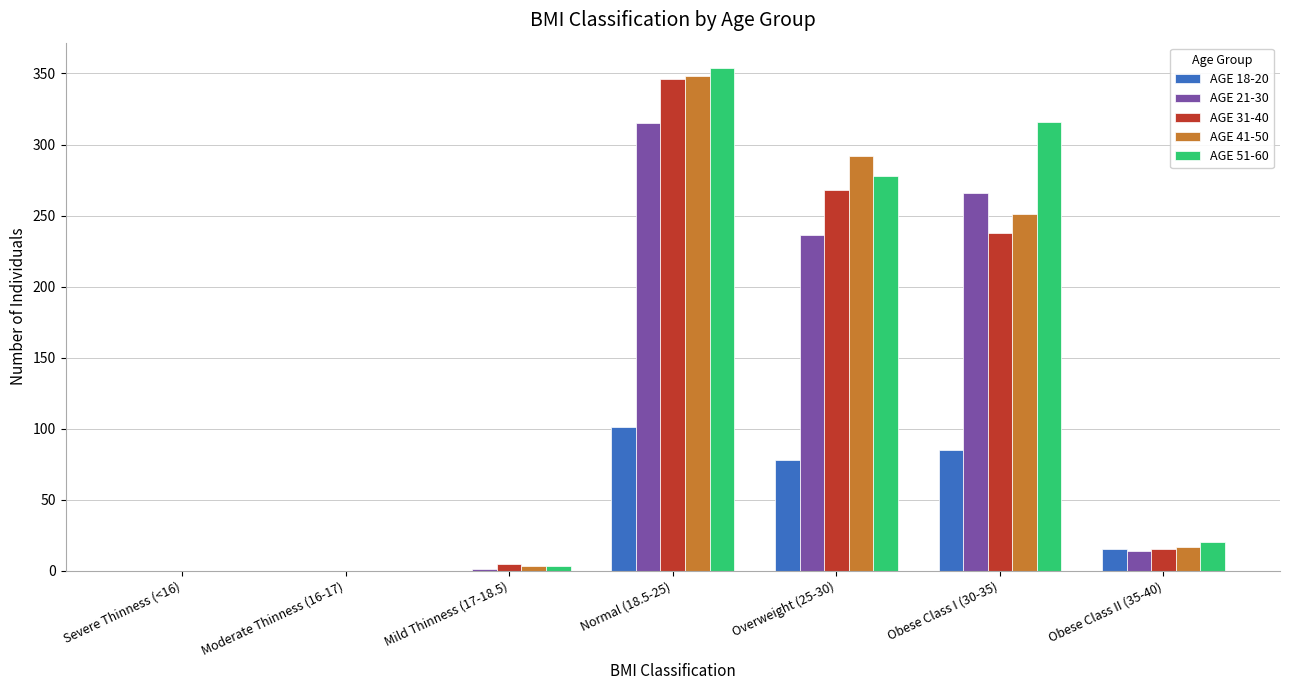

Count the number of data series in this chart.

5